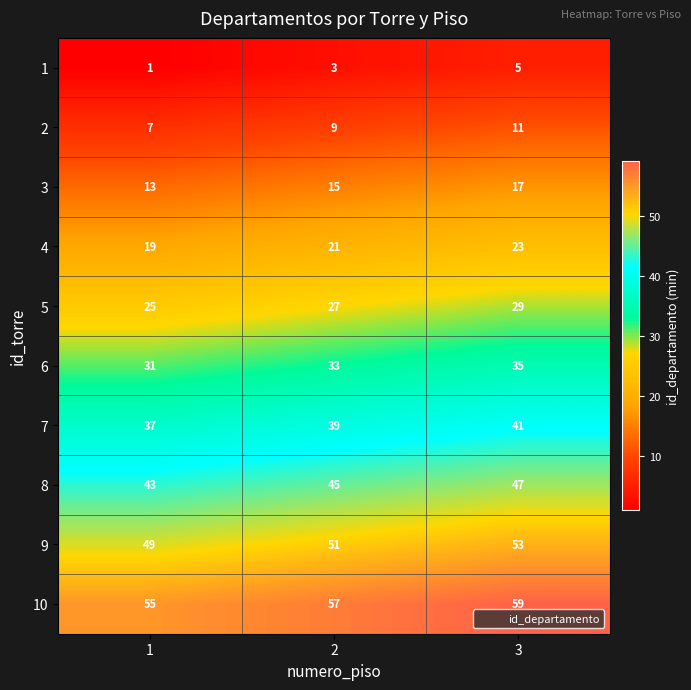

What is the average value of the 6 series?

33